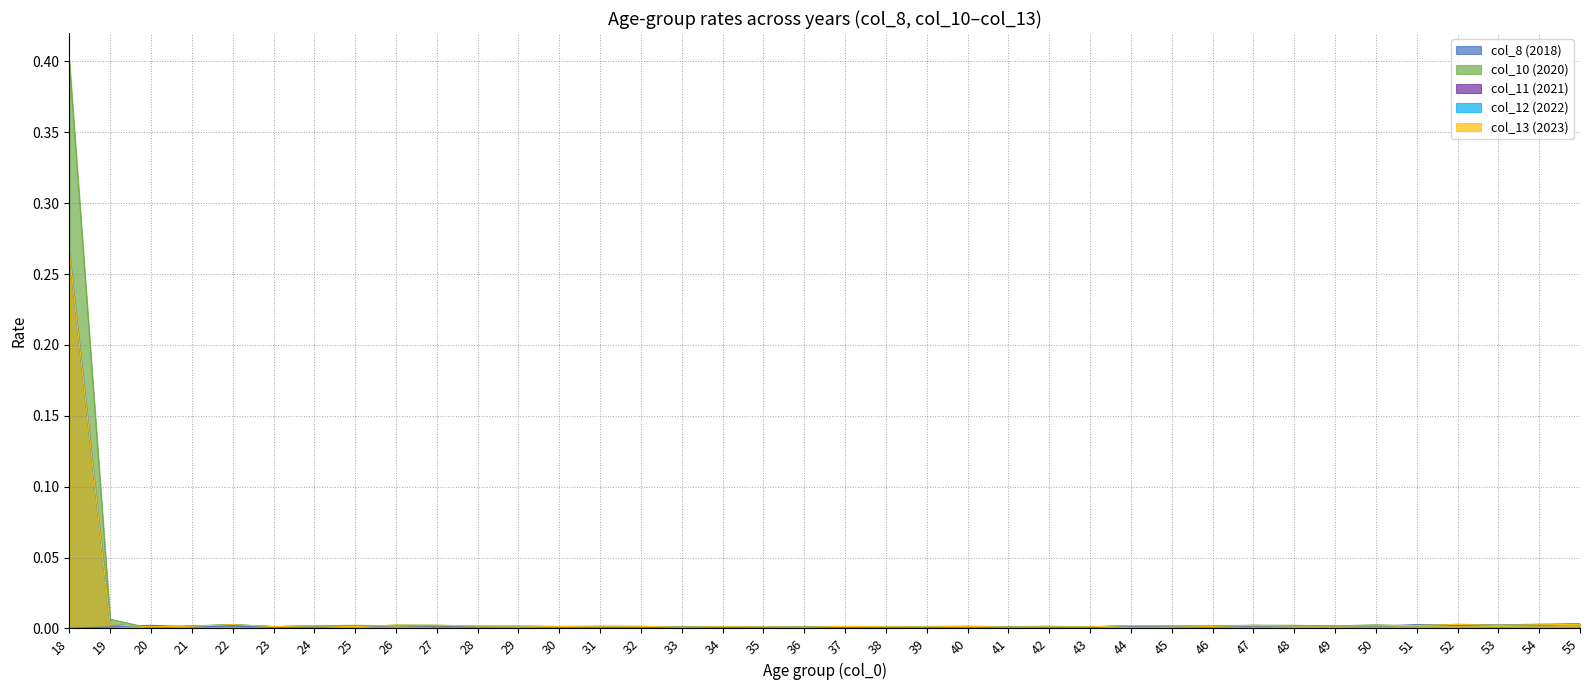

How many series are shown in this chart?

5